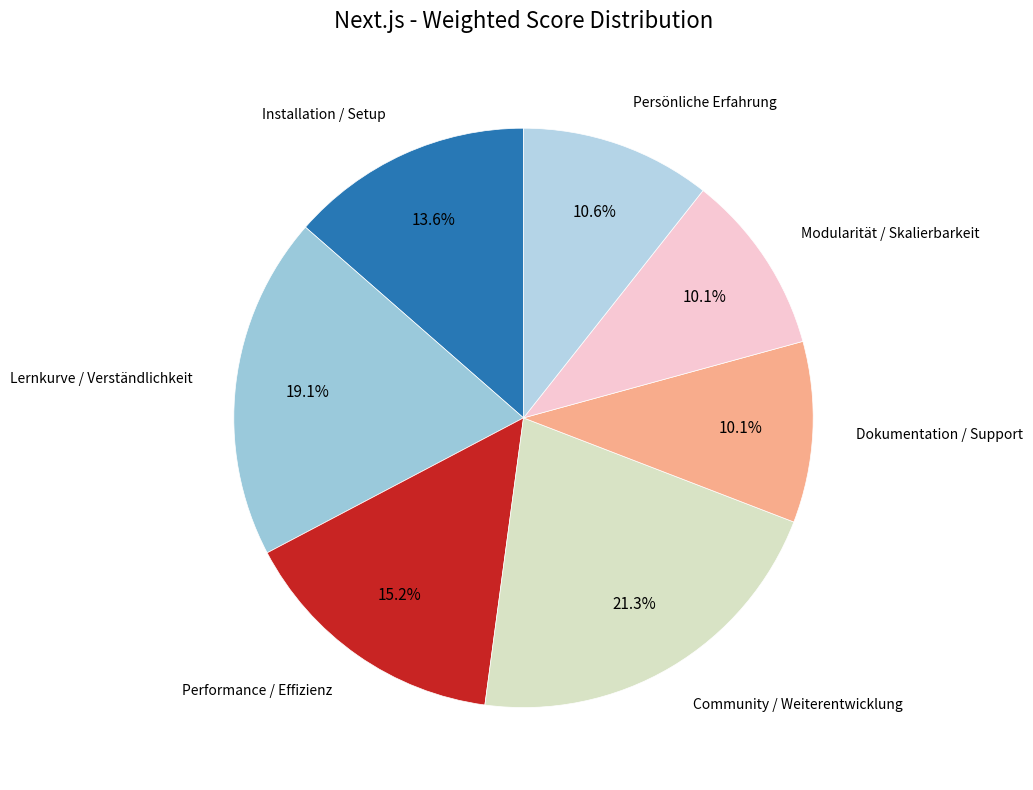

Which slice is the smallest?

Dokumentation / Support